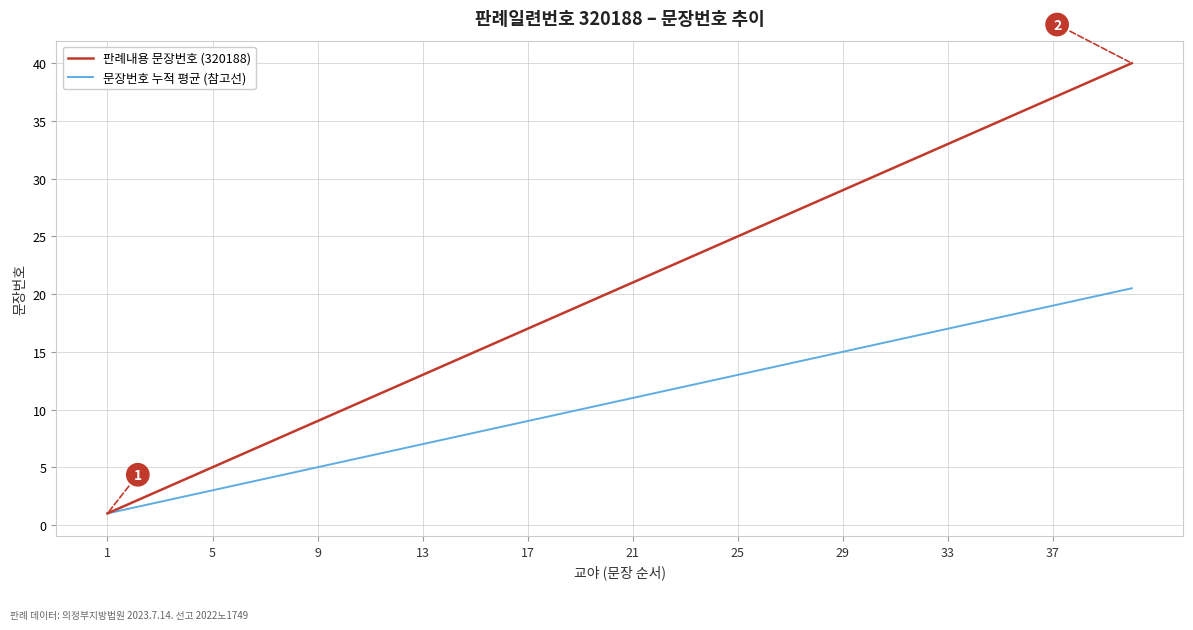

List the series in order of their overall mean, lowest first.

문장번호 누적 평균 (참고선), 판례내용 문장번호 (320188)